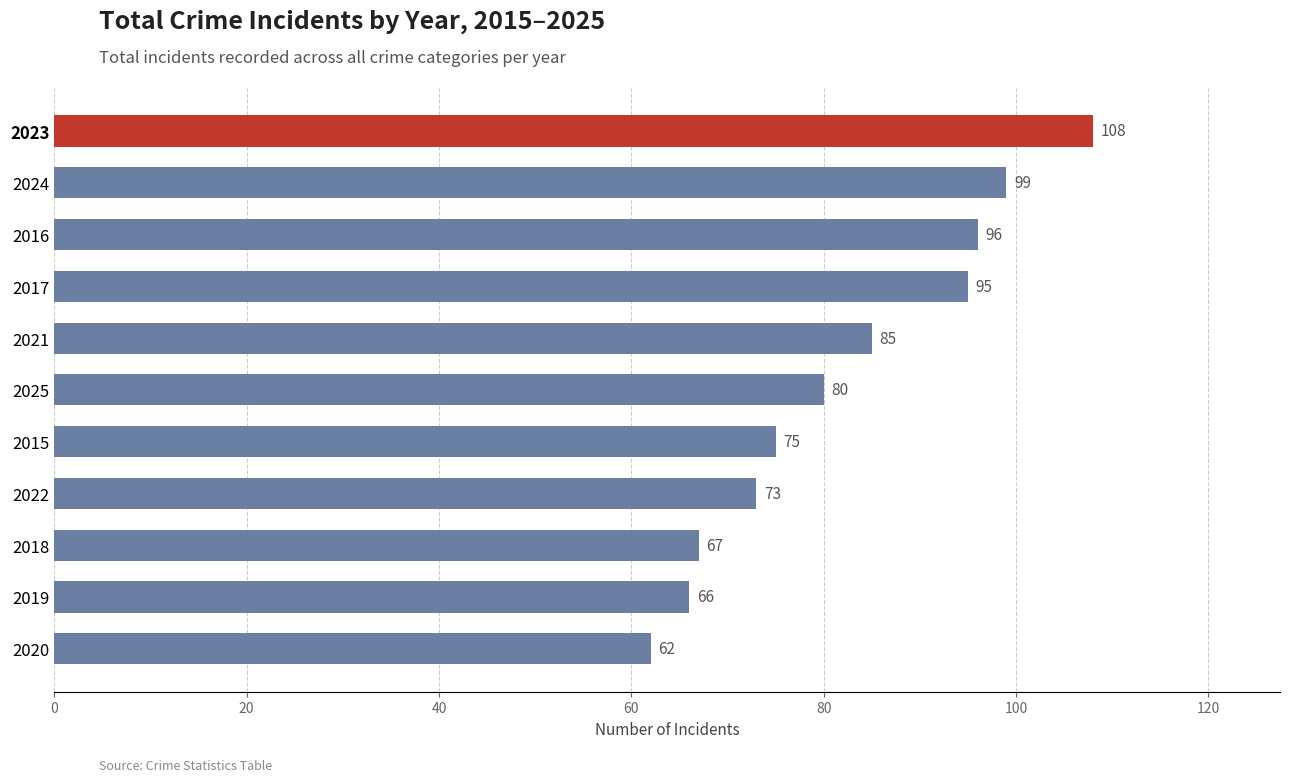

Rank the categories by value from lowest to highest.

2020, 2019, 2018, 2022, 2015, 2025, 2021, 2017, 2016, 2024, 2023